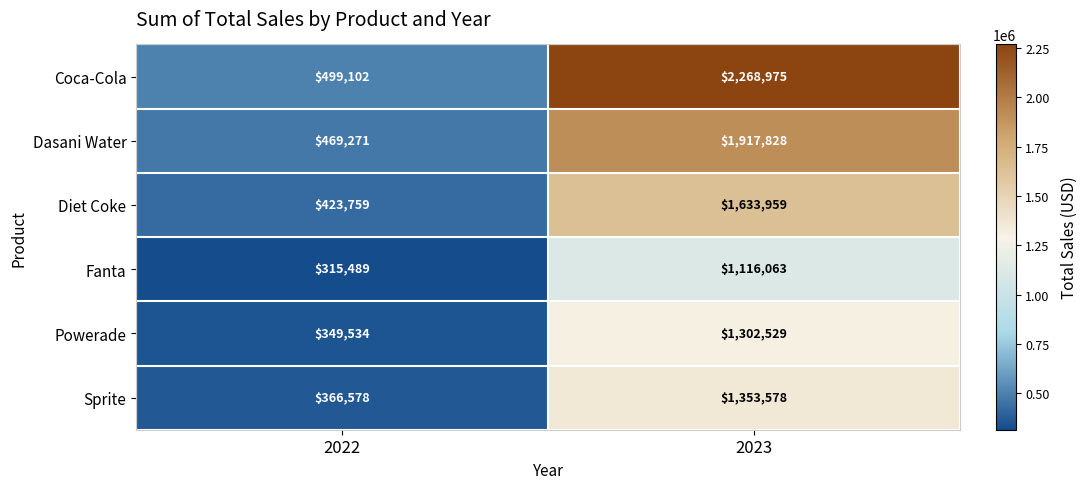

What is the smallest value displayed?

315489